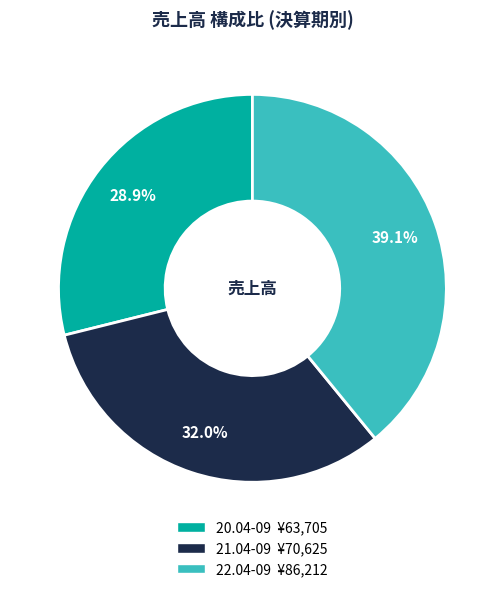

How many slices are in this pie chart?

3